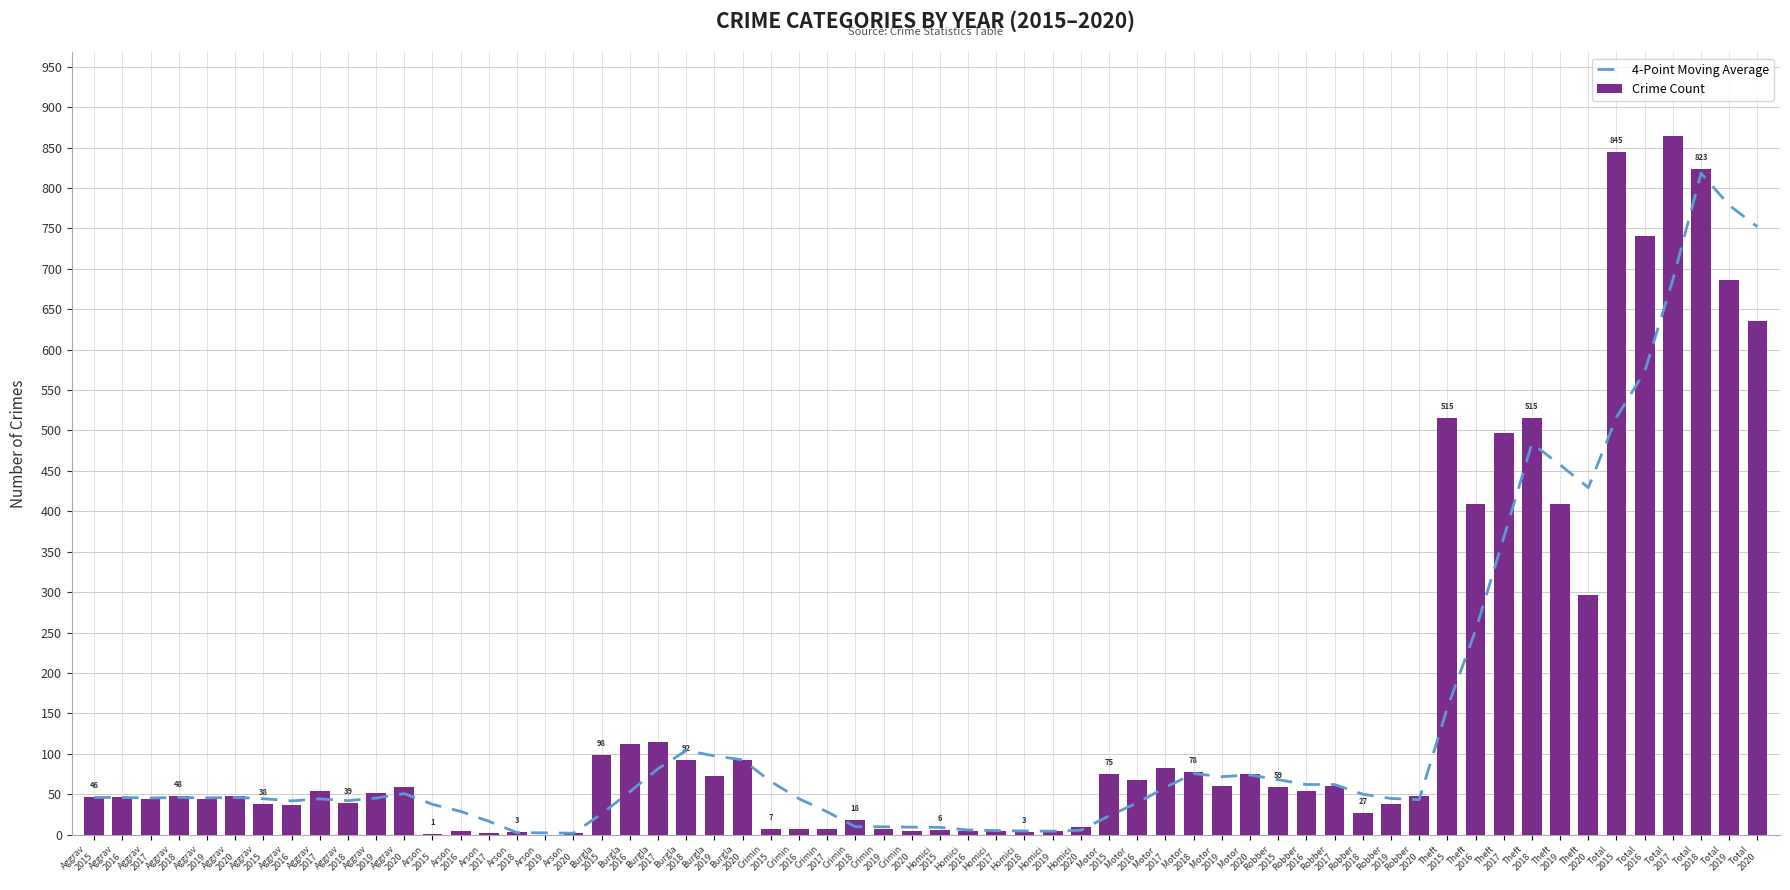

Reading left to right, list all the values displayed in this chart.

2015: 46	38	1	98	7	6	75	59	515	845
2016: 46	37	4	112	7	5	67	54	409	741
2017: 44	54	2	114	7	4	82	60	497	864
2018: 48	39	3	92	18	3	78	27	515	823
2019: 44	51	0	72	7	5	60	38	409	686
2020: 48	59	2	92	5	10	75	48	296	635